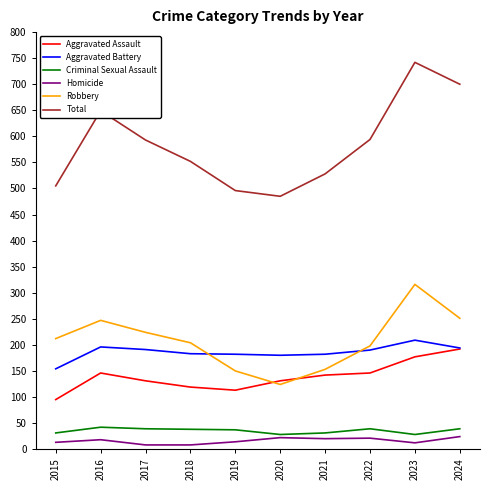

True or false: Total has more than 1 interior local peaks.

True